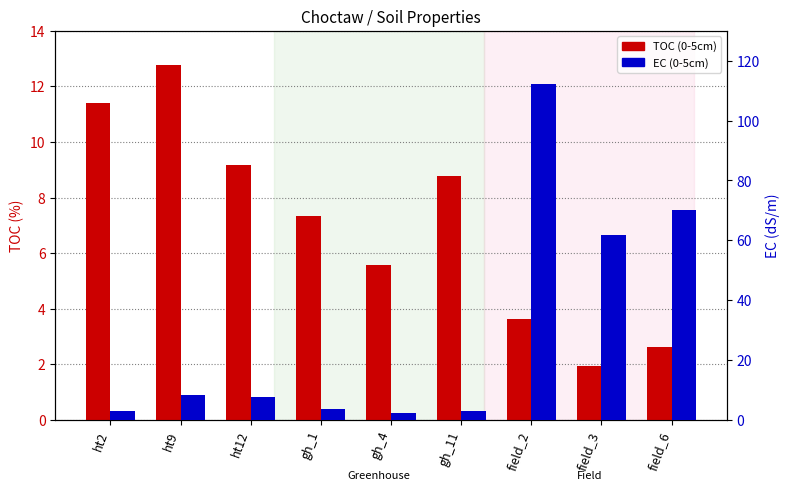

The TOC (0-5cm) series shows 6.4 at ht12. True or false?

False